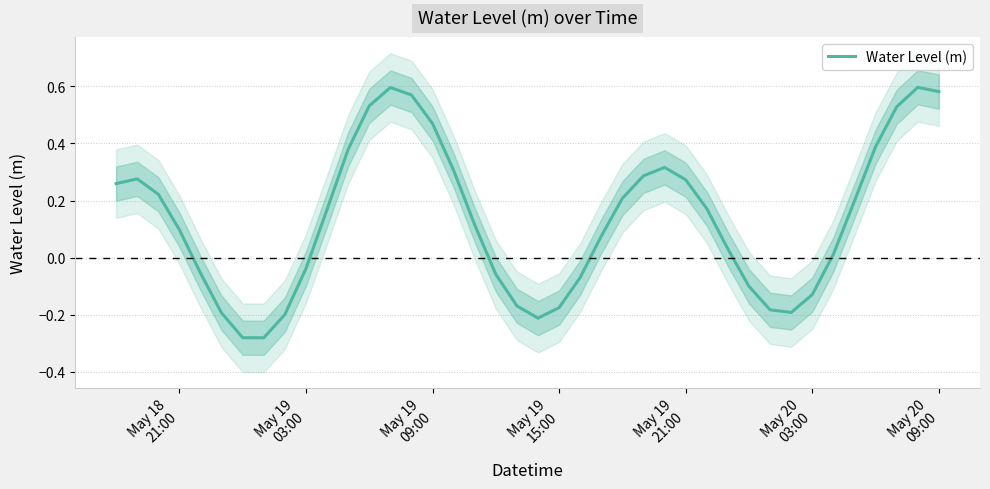

What is the sum of all values?

5.3